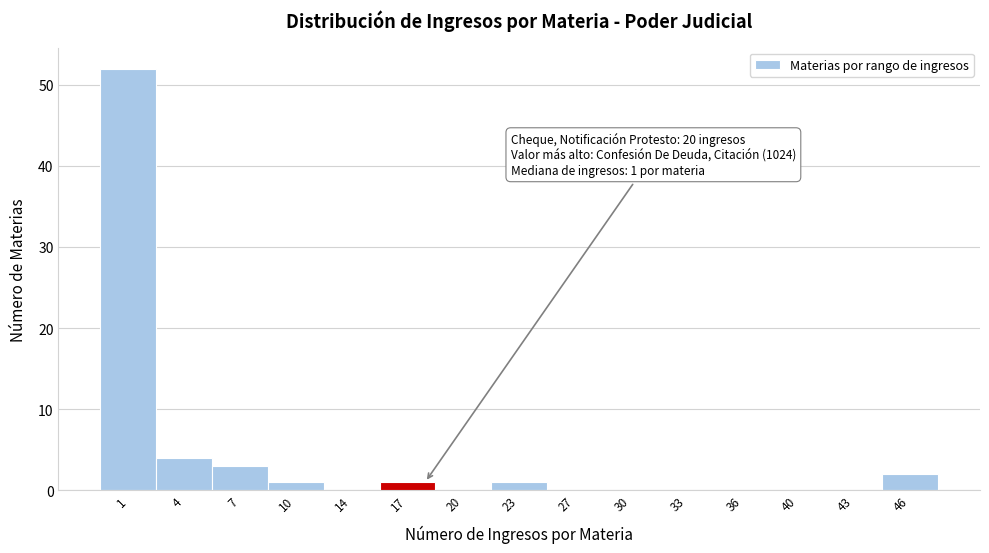

Reading left to right, what are all the values shown in this chart?

1=52	4=4	7=3	10=1	14=0	17=1	20=0	23=1	27=0	30=0	33=0	36=0	40=0	43=0	46=2